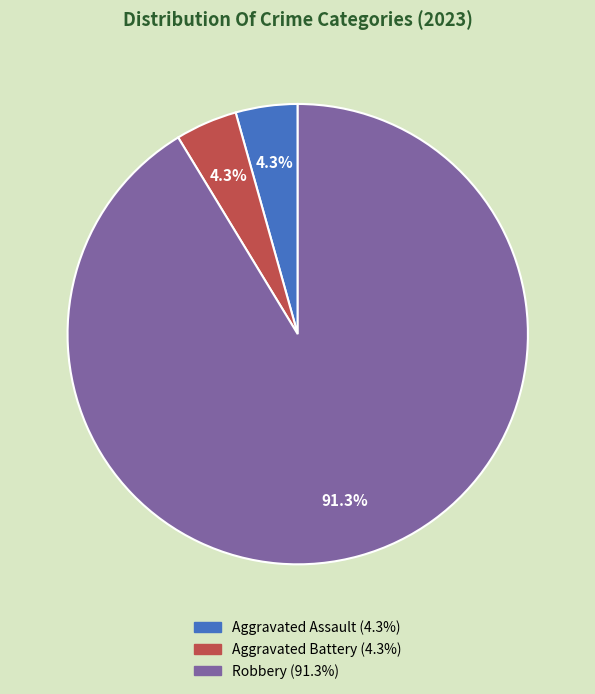

How many segments does this pie chart have?

3